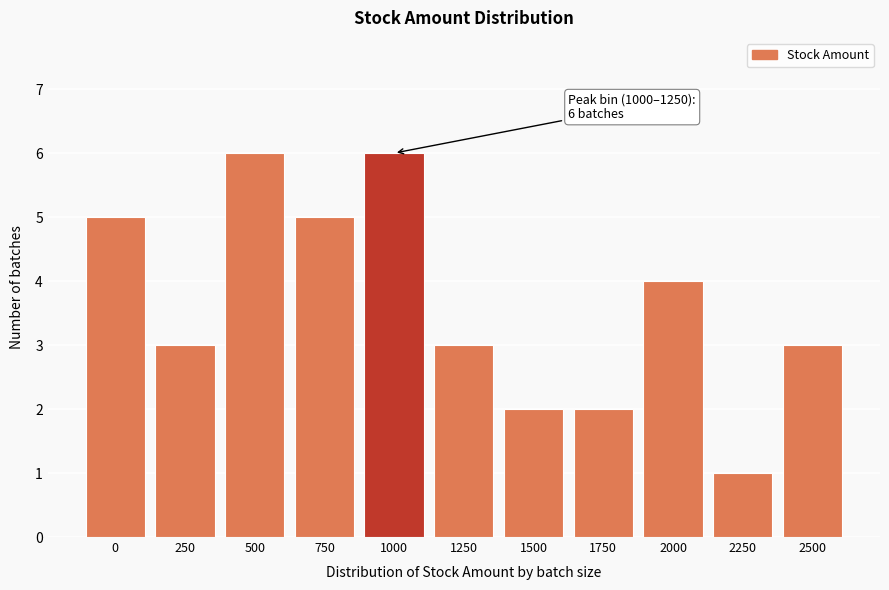

Reading left to right, extract all data points from this chart.

5	3	6	5	6	3	2	2	4	1	3